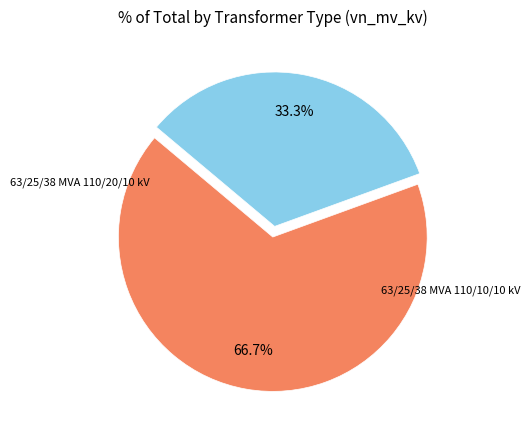

Does any single category account for the majority?

Yes